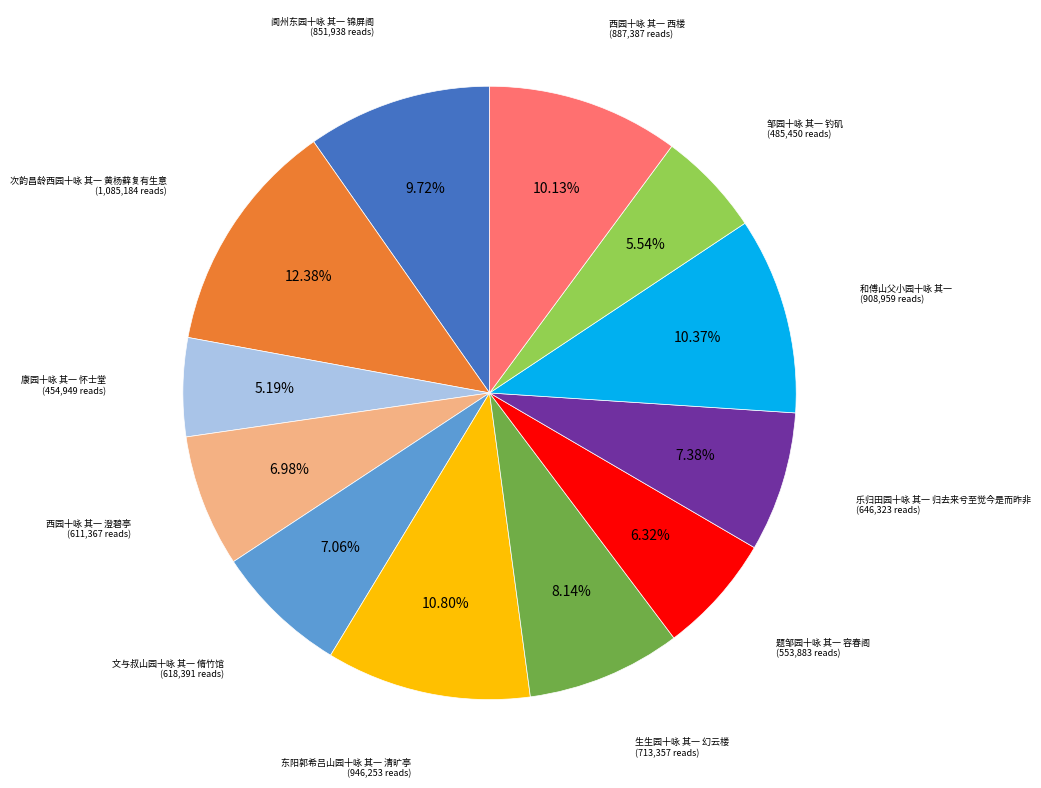

Does any single category account for the majority?

No